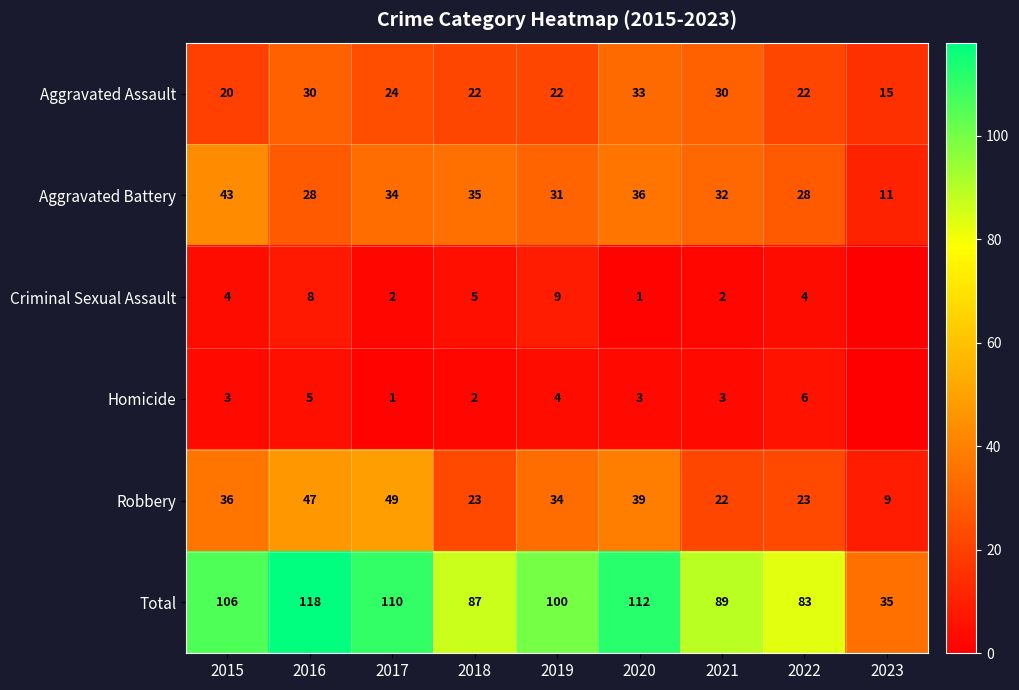

At which category is the sum across all series the highest?

2016